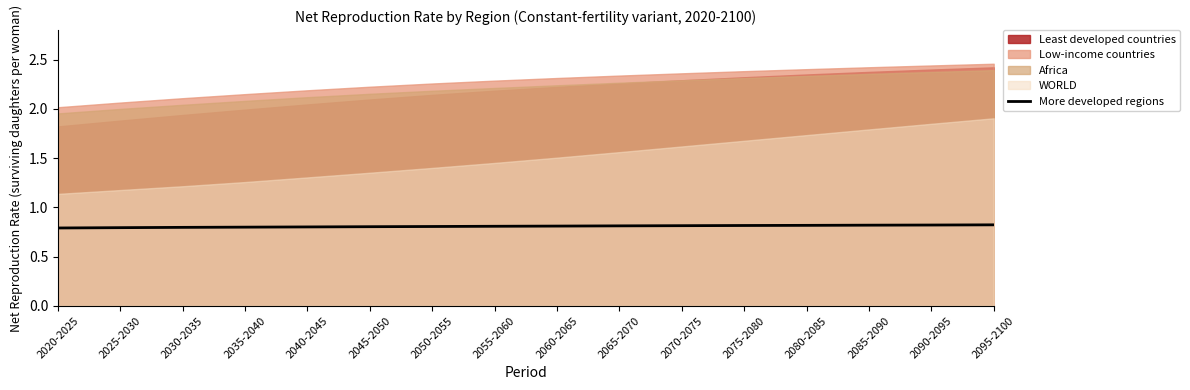

Between 2025-2030 and 2095-2100, which is larger?

2095-2100